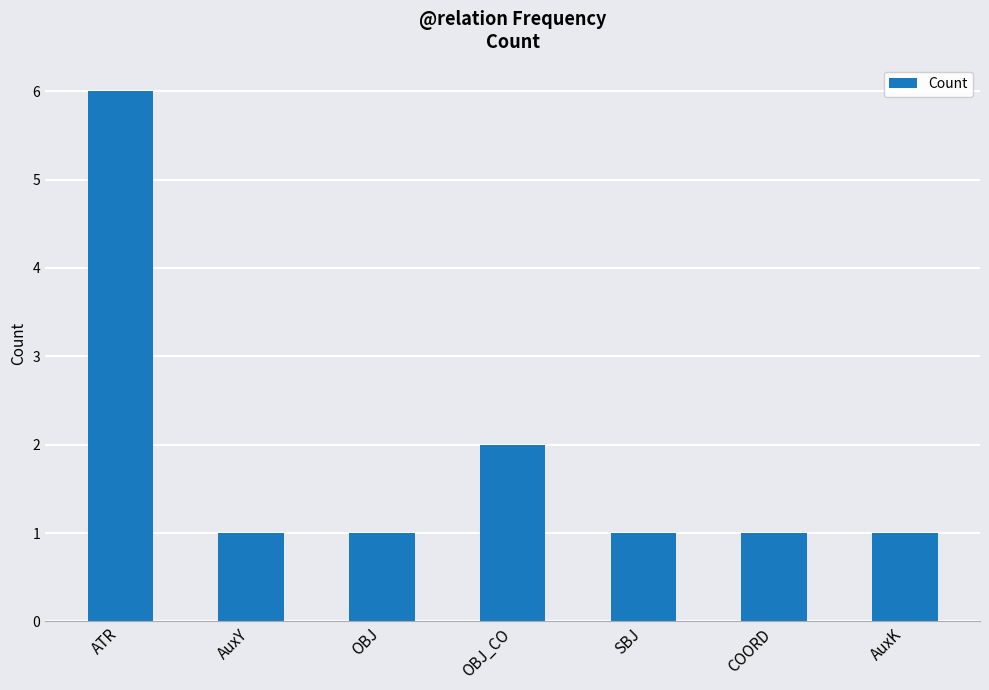

Reading left to right, what are all the values shown in this chart?

6	1	1	2	1	1	1